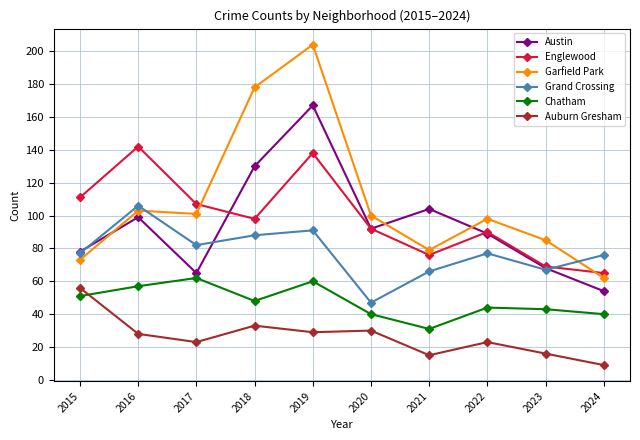

Which series has the largest total across all categories?

Garfield Park